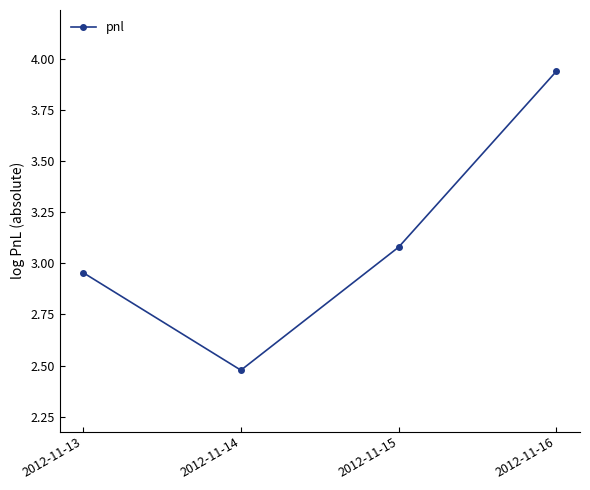

Which category has the lowest value across all series?

2012-11-14